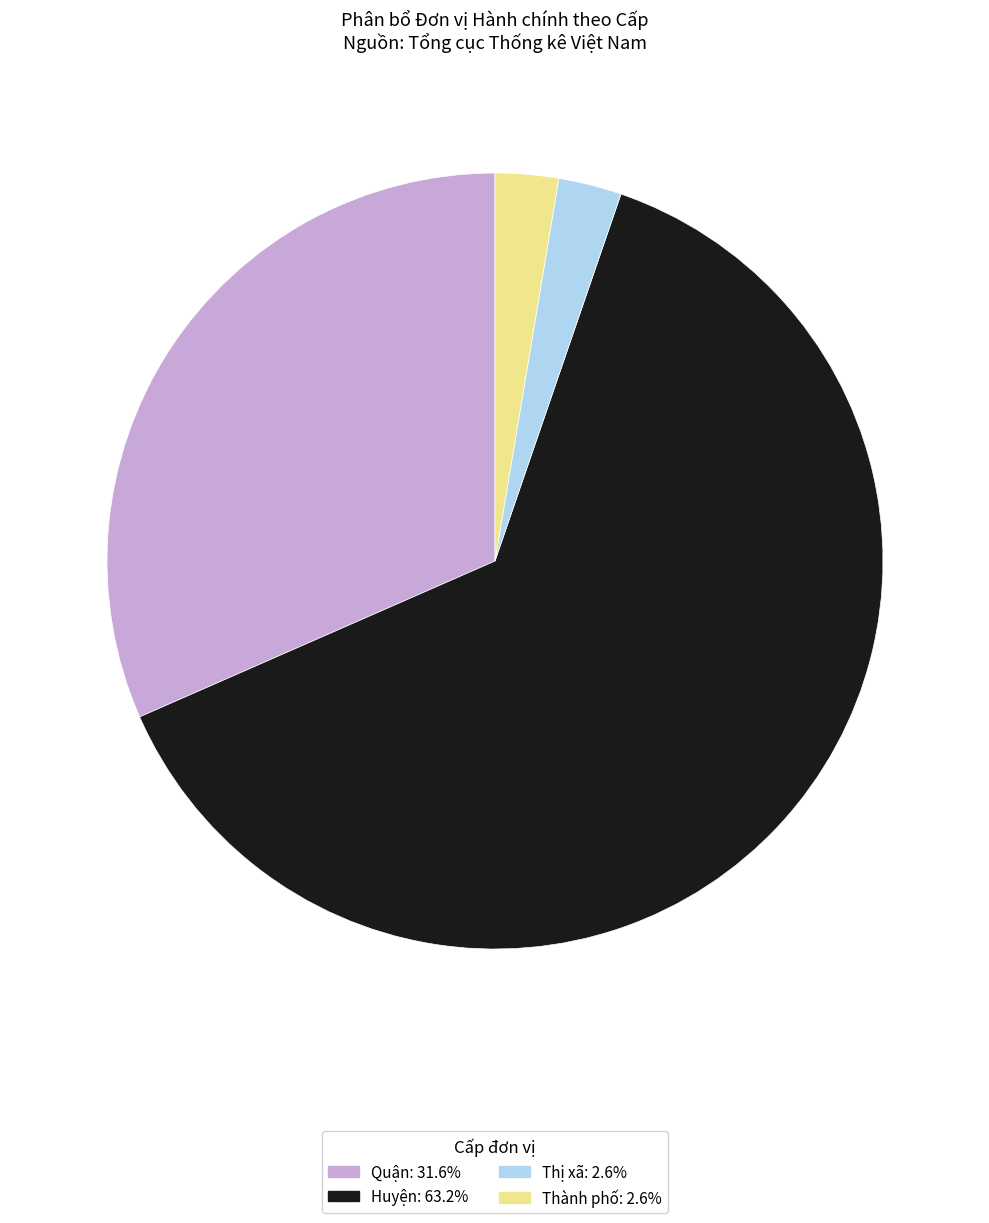

Approximately how many times larger is the value at Quận: 31.6% compared to Huyện: 63.2%?

0.5